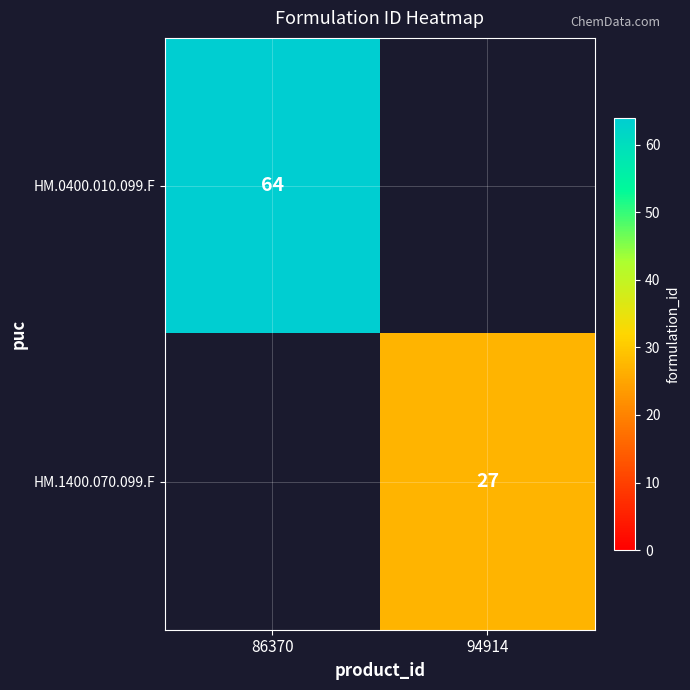

Is it true that HM.1400.070.099.F equals 40 at 94914?

False